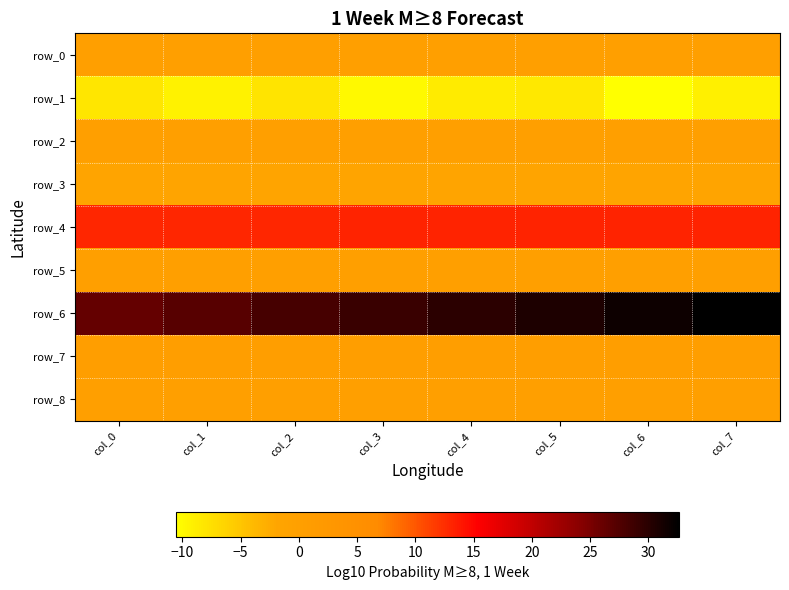

Is the value of row_7 at col_6 greater than the value of row_1 at col_5?

Yes